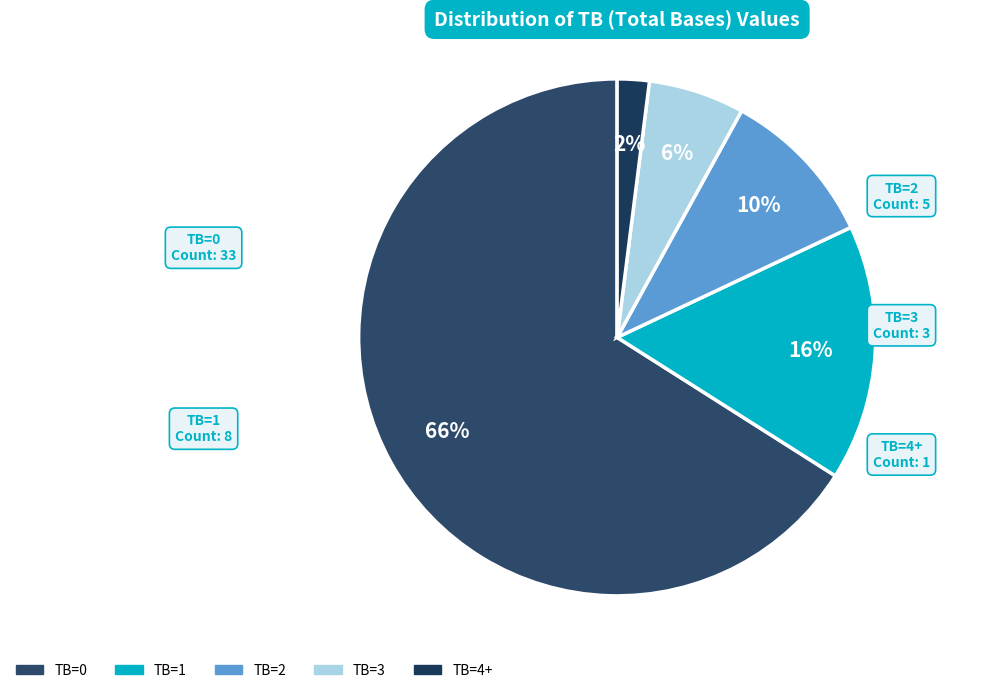

Is TB=3 the majority of the pie?

No